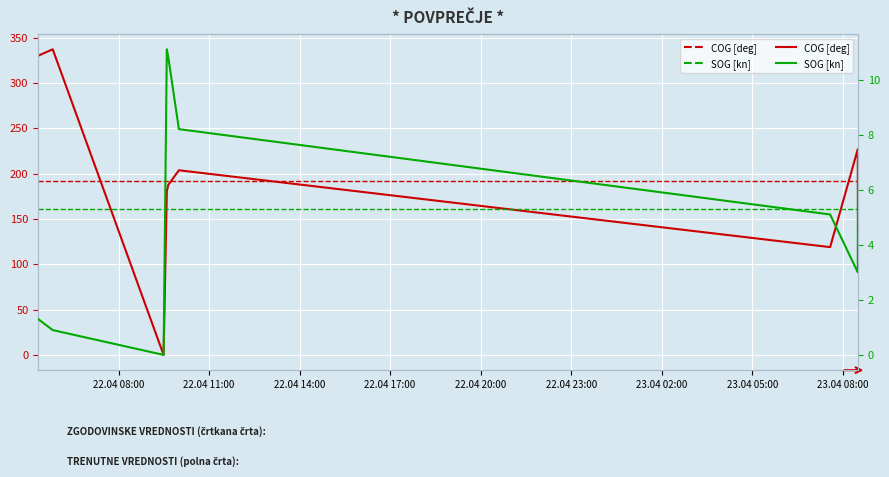

True or false: COG [deg] and SOG [kn] cross at least once.

False